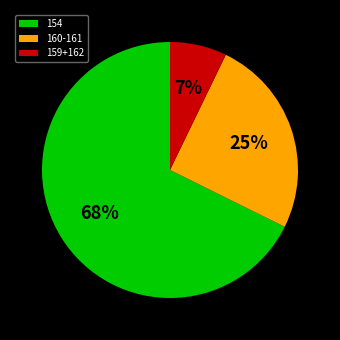

Is it true that 160-161 is 13% of the pie?

False